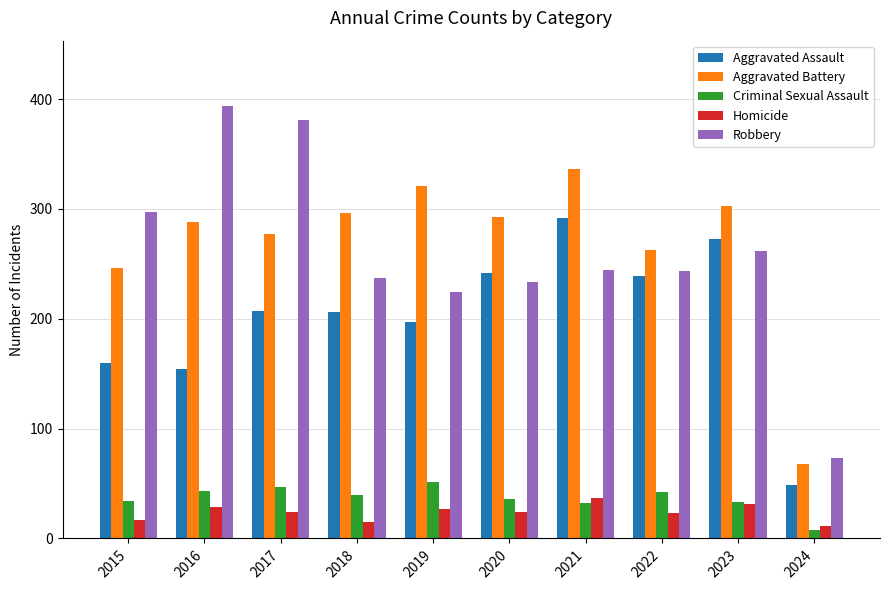

What is the approximate value of Homicide at 2017, to the nearest 10?

20